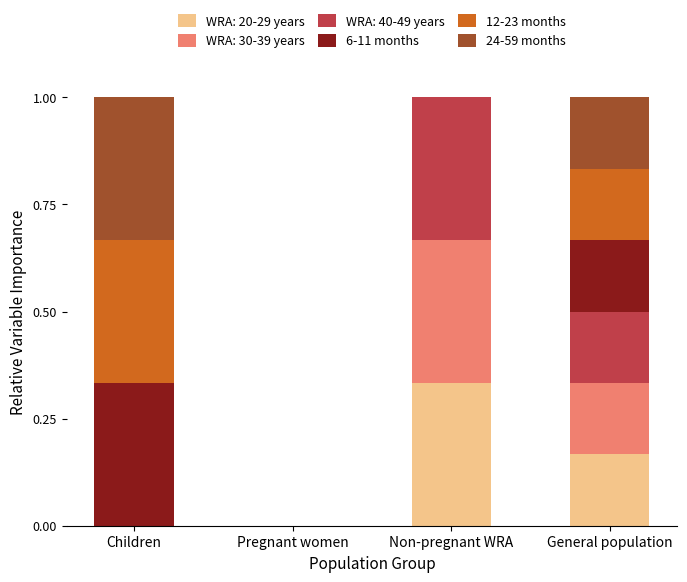

What is the total value across all series at Non-pregnant WRA?

1.0